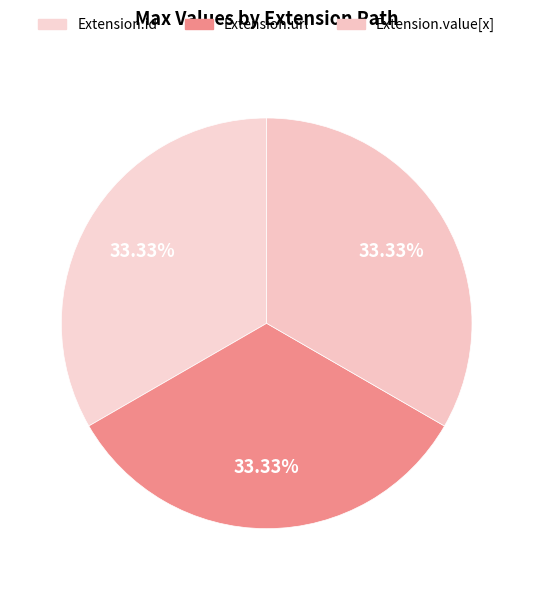

Does any single category account for the majority?

No